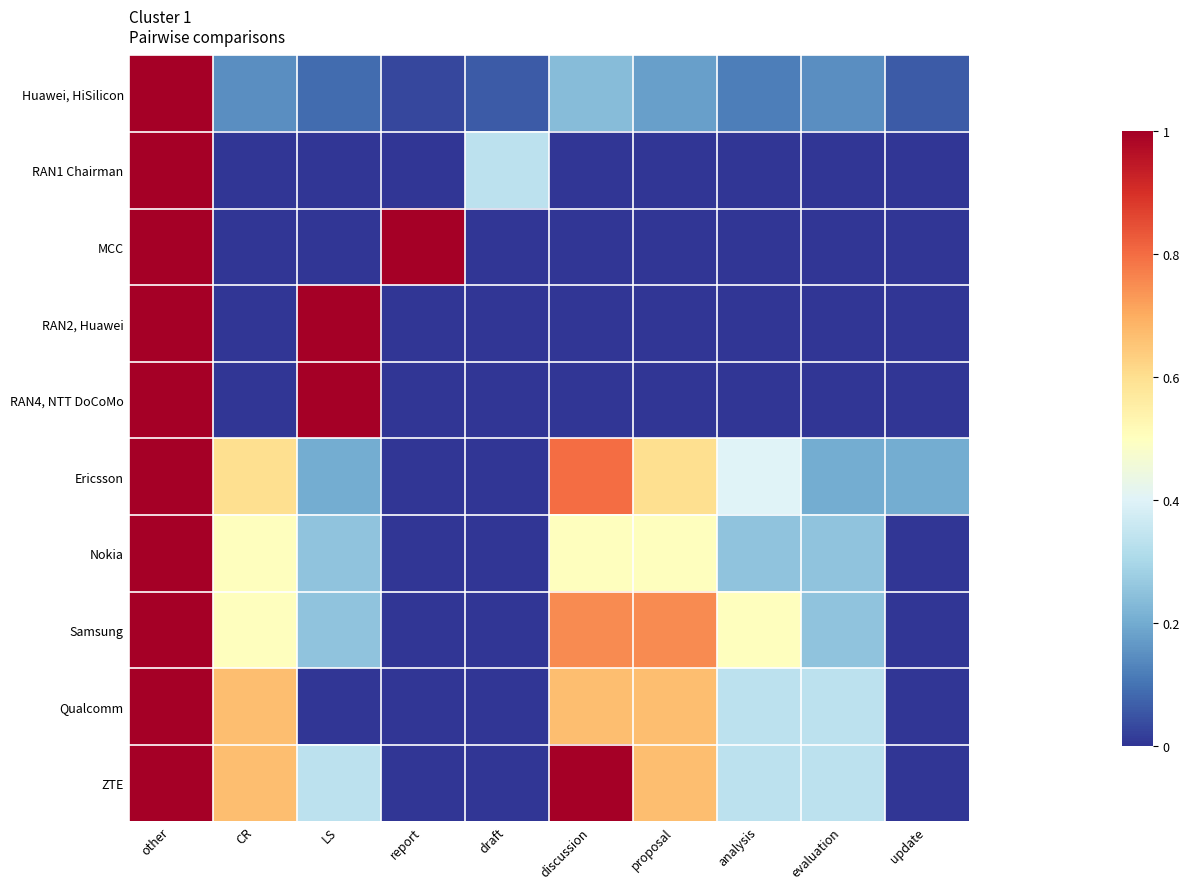

Which series has the largest total across all categories?

ZTE